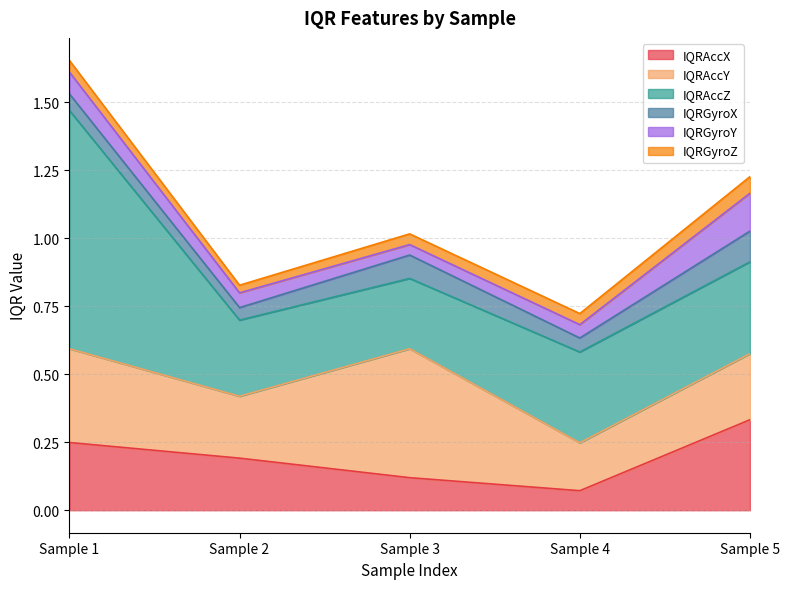

At which category is the sum across all series the highest?

Sample 1